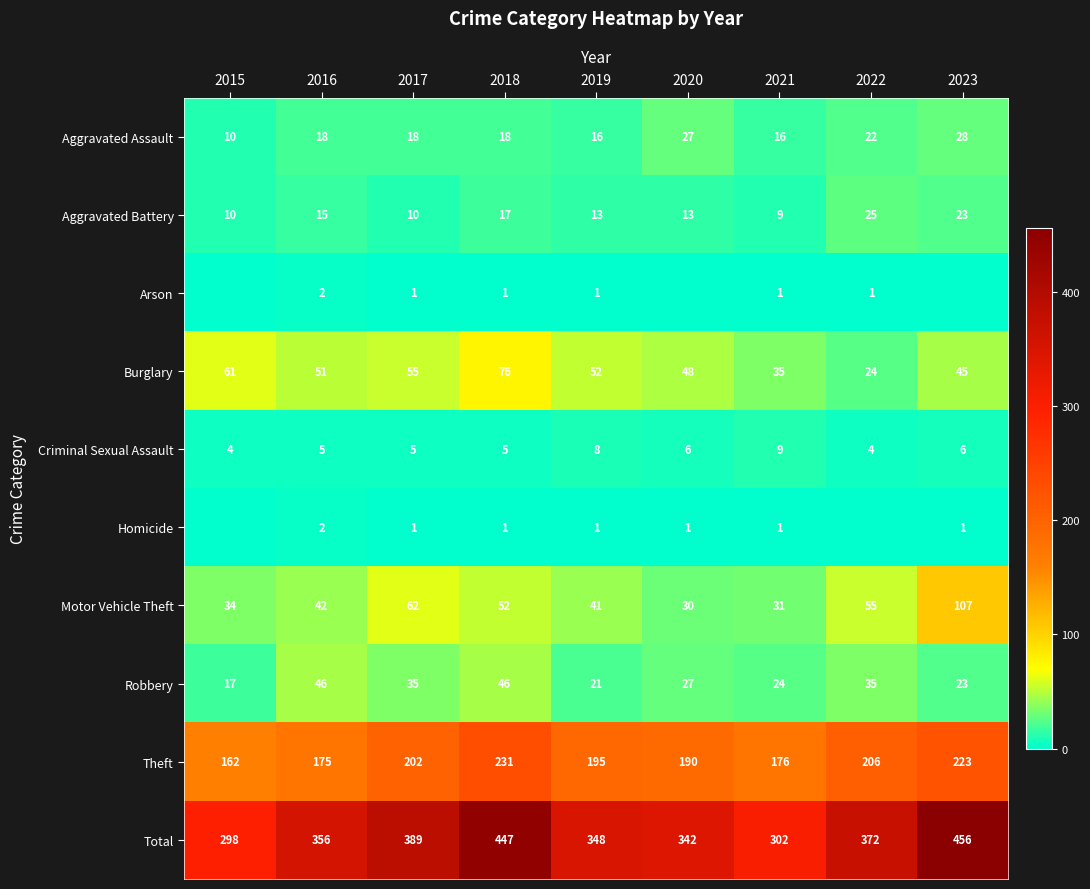

What is the maximum value for Criminal Sexual Assault?

9